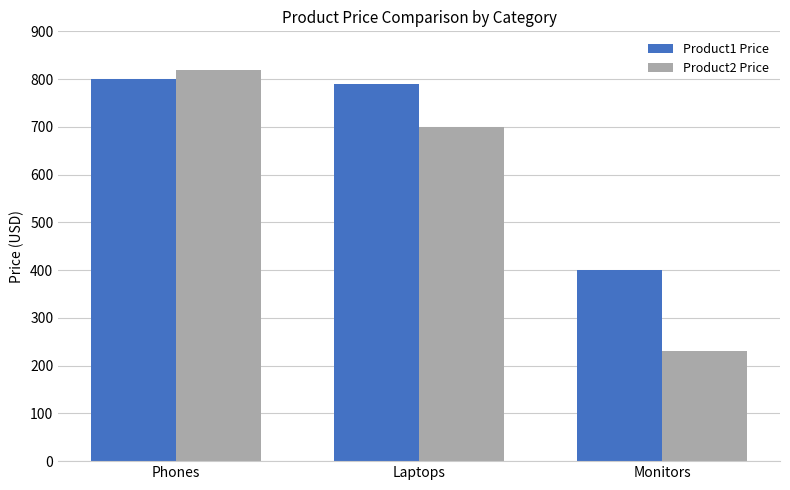

The Product1 Price series shows 715 at Monitors. True or false?

False